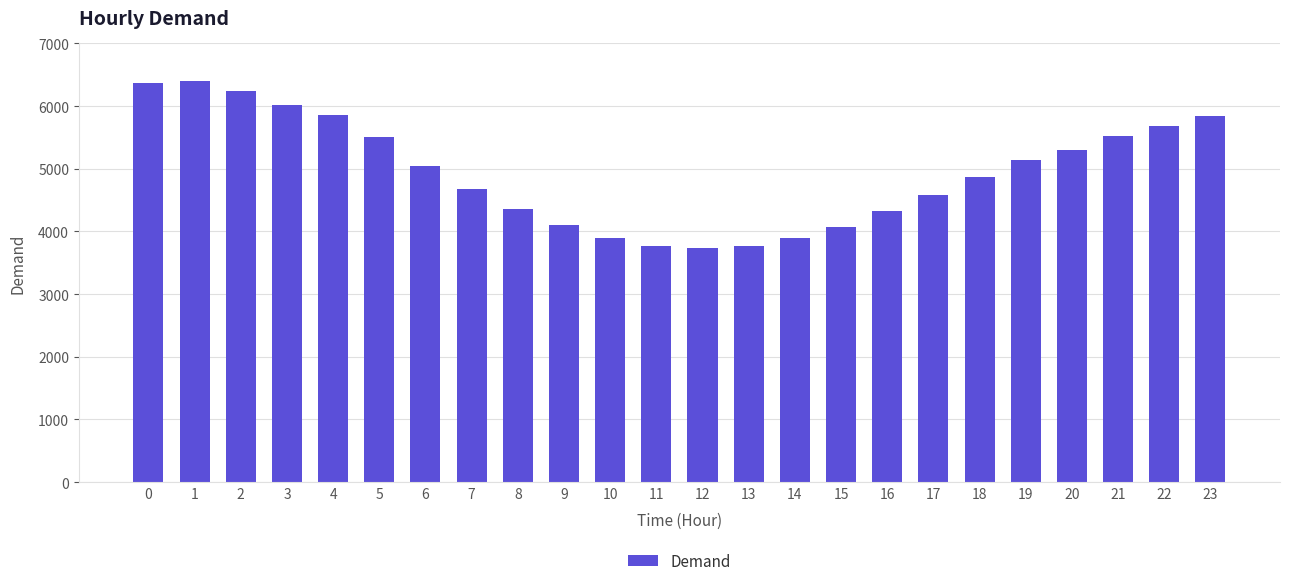

Which has a higher value, 12 or 9?

9